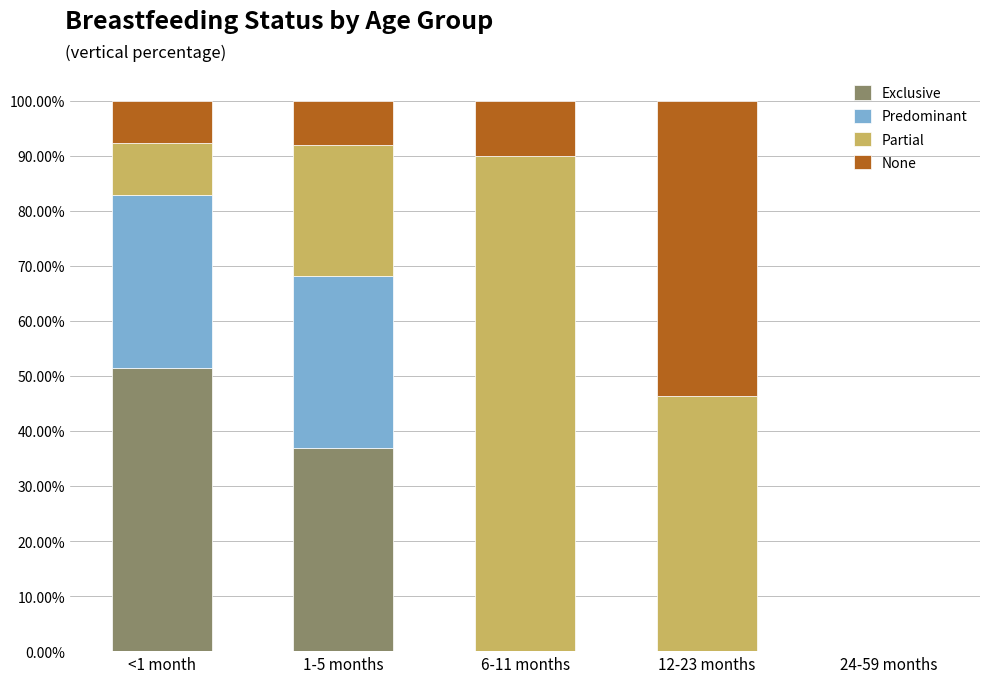

What is the difference between the maximum and minimum values in the Predominant series?

0.3